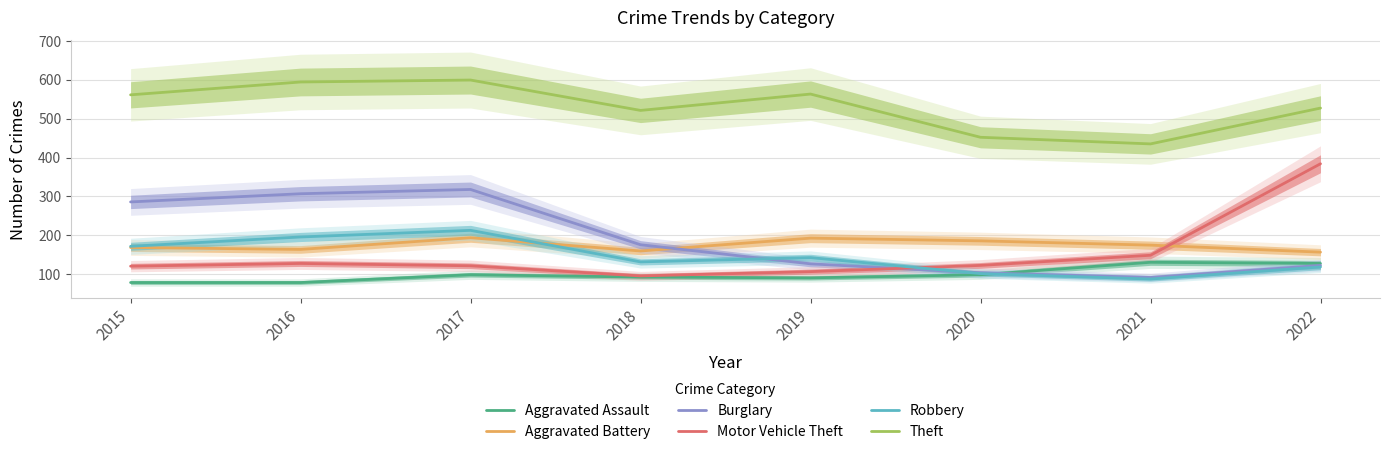

The value of Robbery at 2020 is 102. True or false?

True